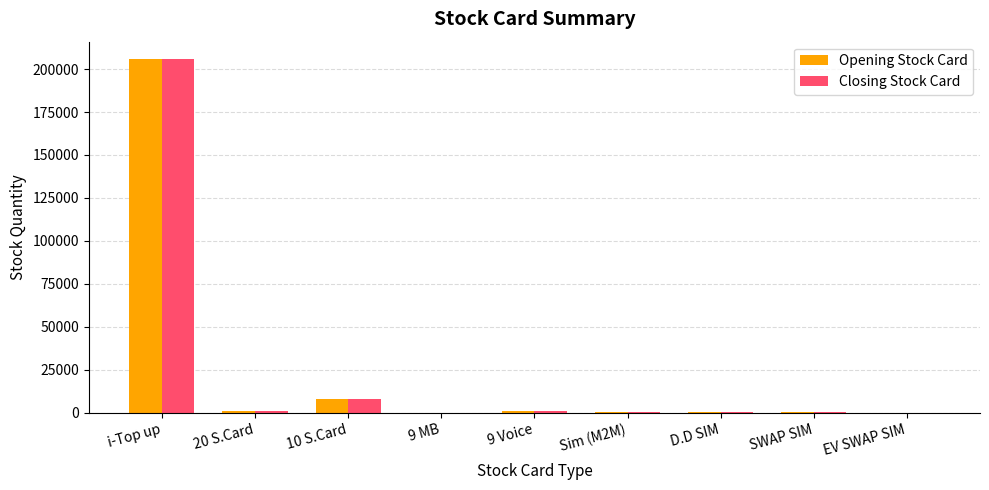

What is the maximum value shown in the chart?

205693